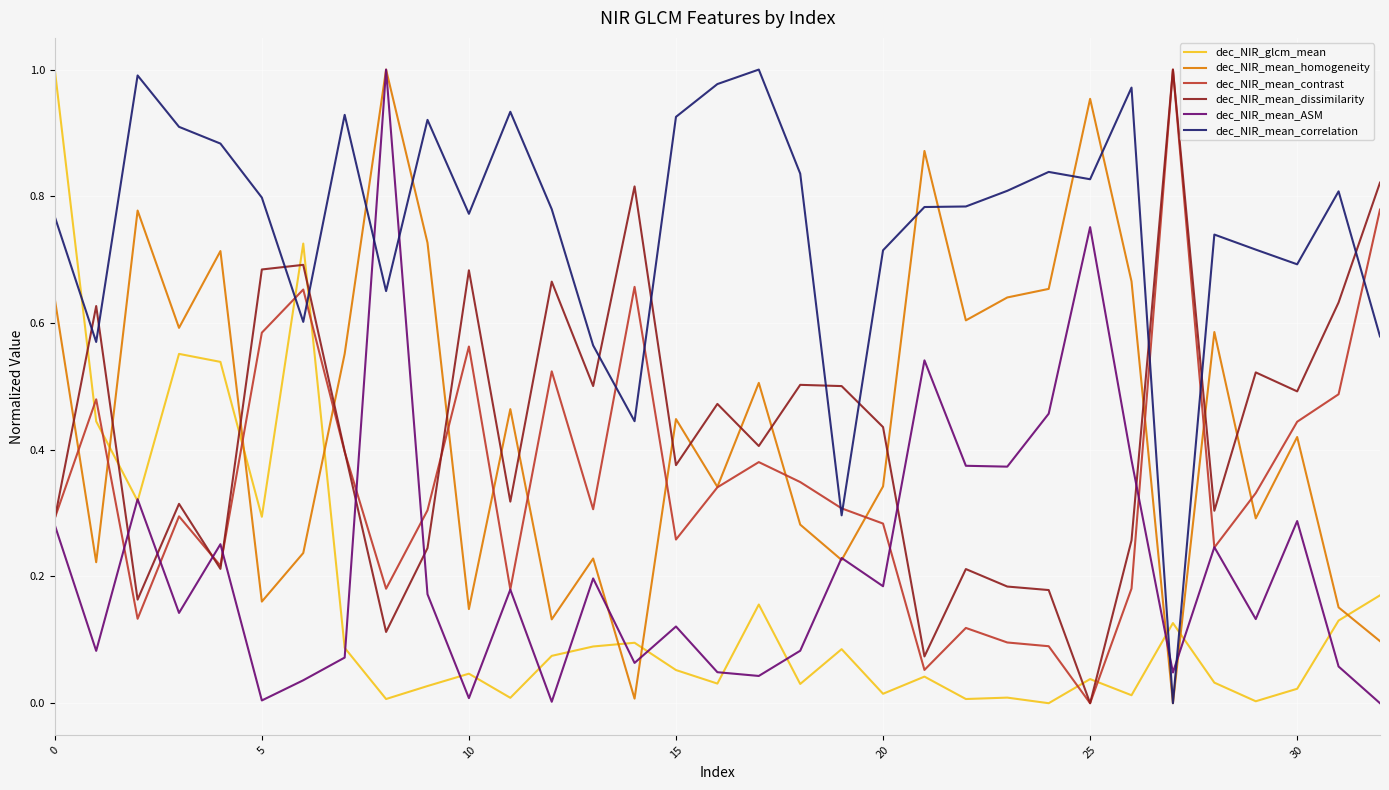

Which series ends up on top after the final intersection of dec_NIR_glcm_mean and dec_NIR_mean_homogeneity?

dec_NIR_glcm_mean